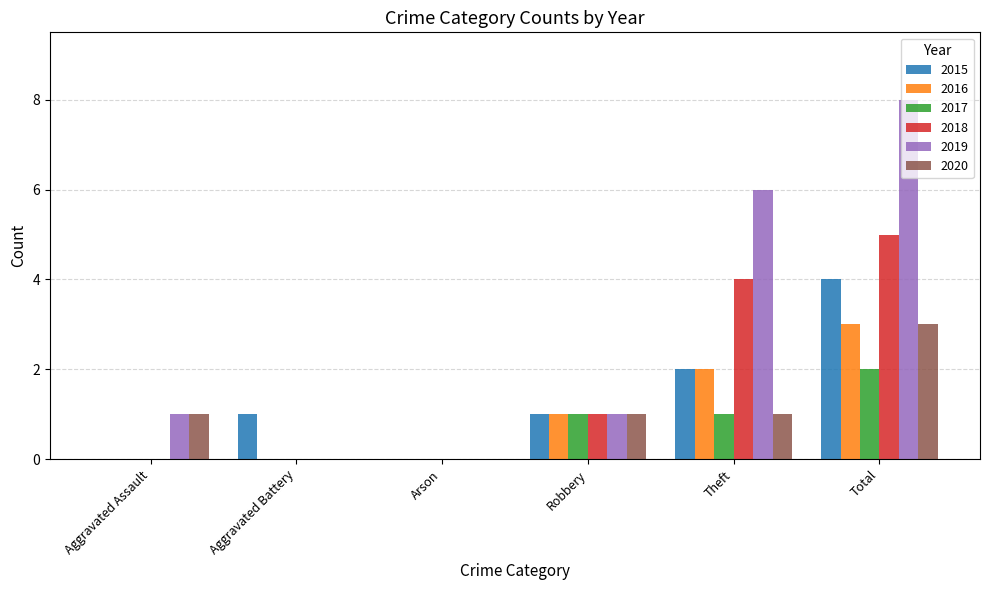

What is the total value across all series at Robbery?

6